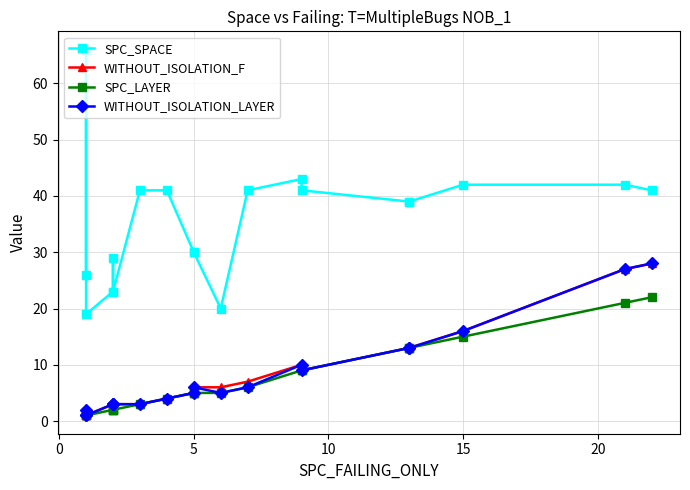

Is the value of WITHOUT_ISOLATION_F at 14 greater than the value of SPC_SPACE at 25?

No